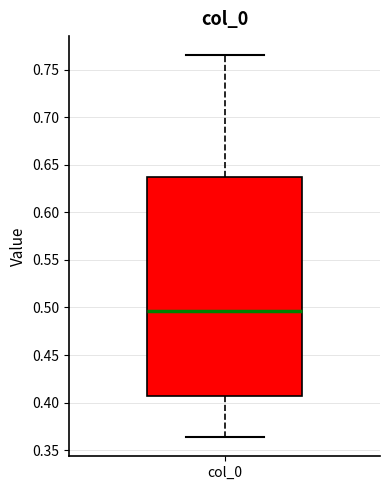

Where is the upper edge of the box for col_0 on the y-axis? The values are not printed on the chart, so give them approximately, as read against the axis.

0.635